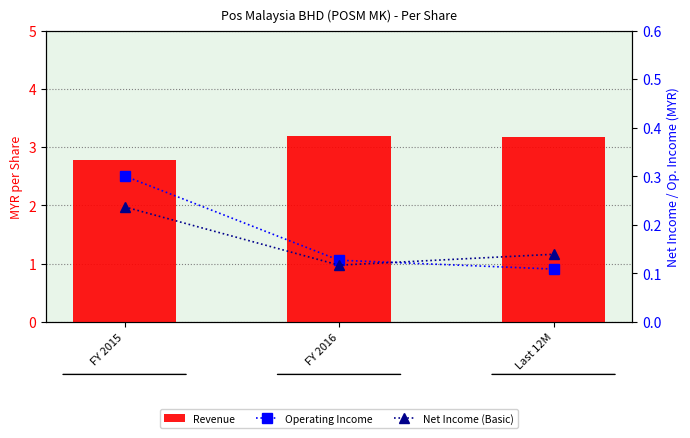

What is the approximate value of Net Income (Basic) at FY 2015?

0.2